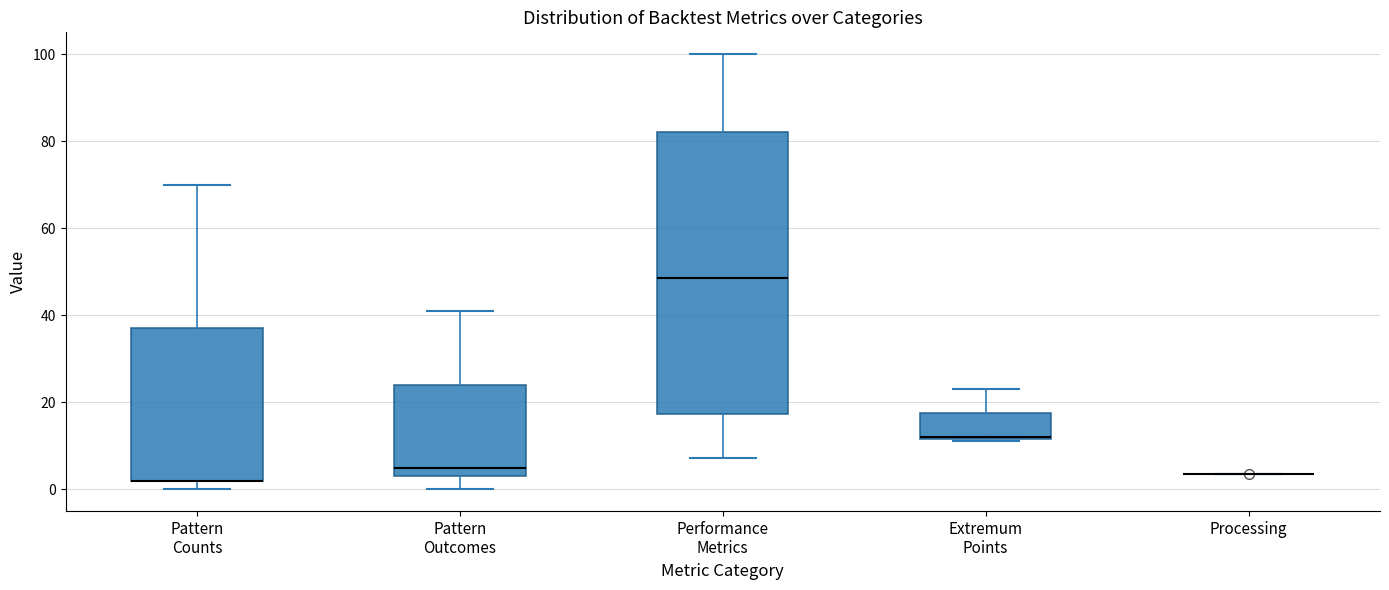

Comparing the boxes themselves (not the whiskers), which one is the tallest?

Performance Metrics